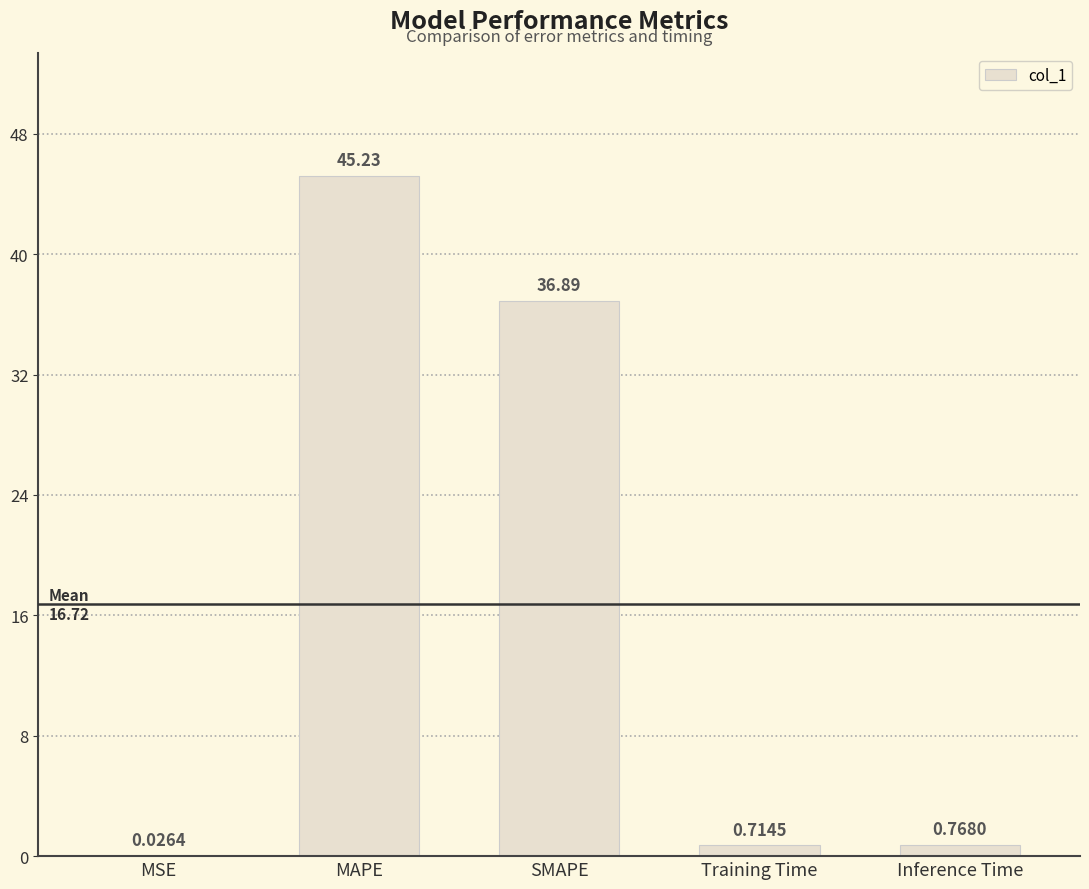

What is the change in value from MAPE to SMAPE?

-8.3